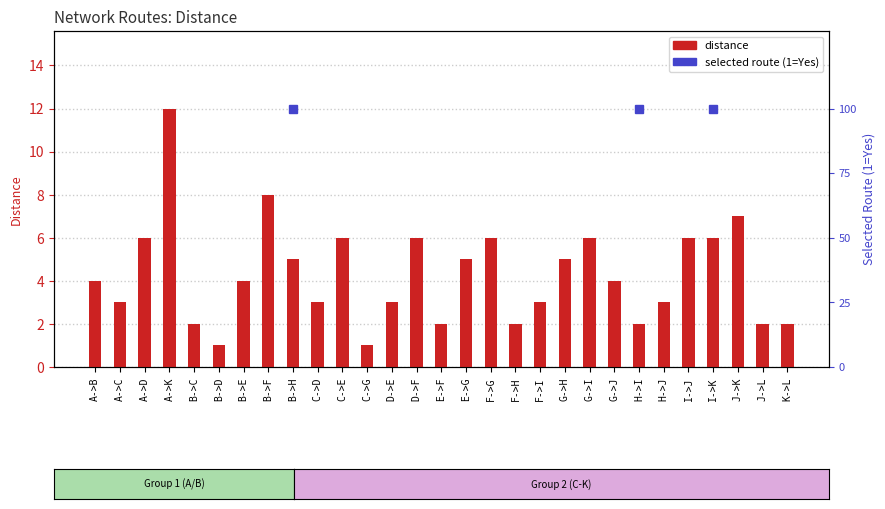

What is the change in value from A->K to G->J?

-8